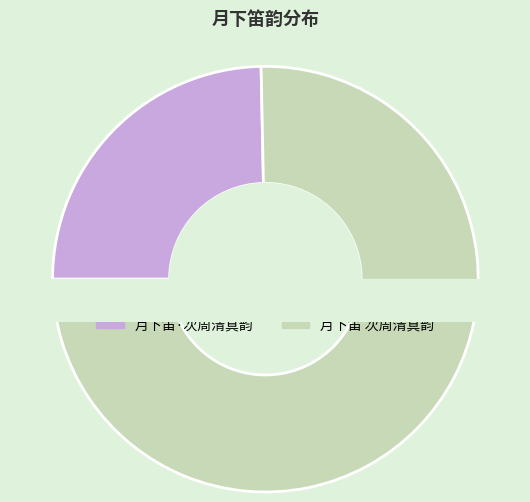

Which slice represents more than half of the pie?

月下笛 次周清真韵